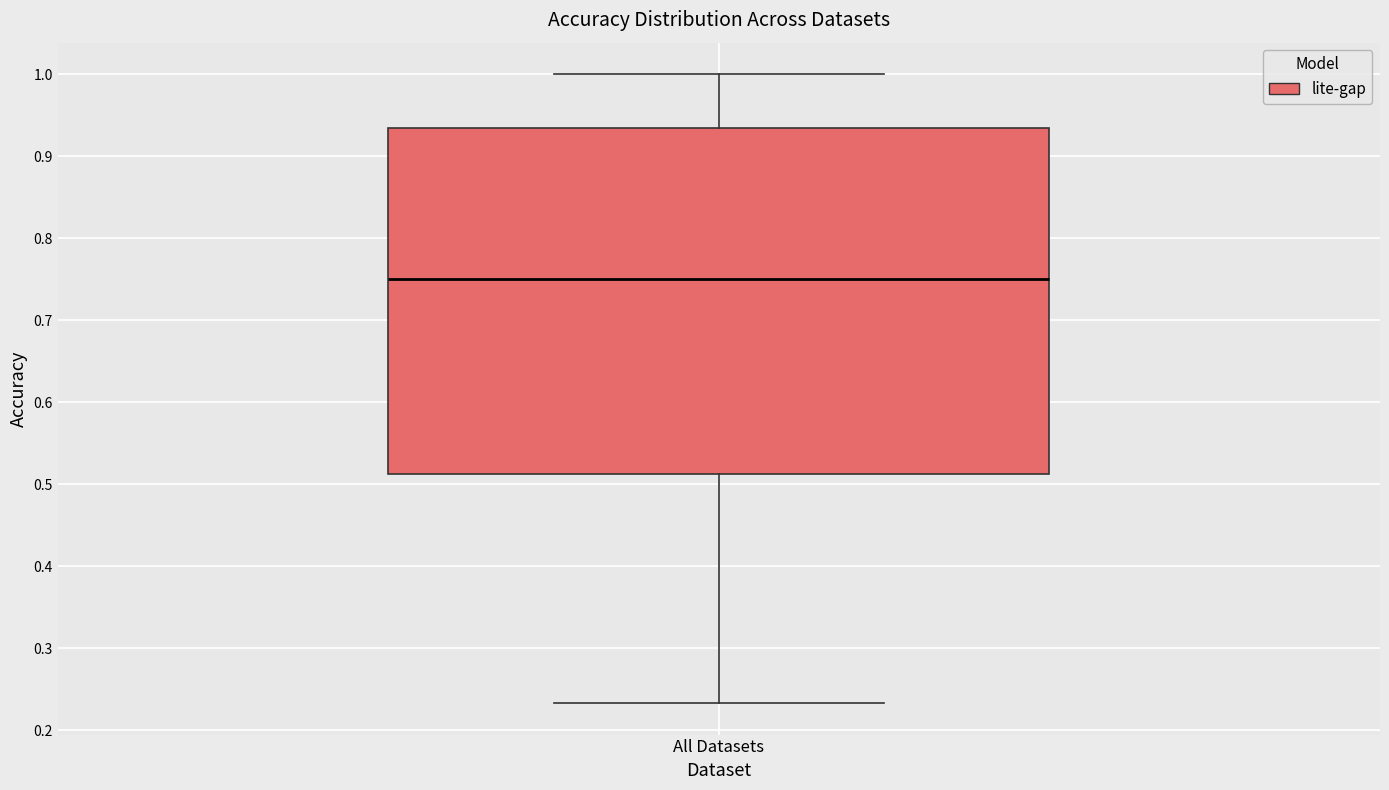

Where does the median line of the box for All Datasets sit on the y-axis? The values are not printed on the chart, so give them approximately, as read against the axis.

0.75